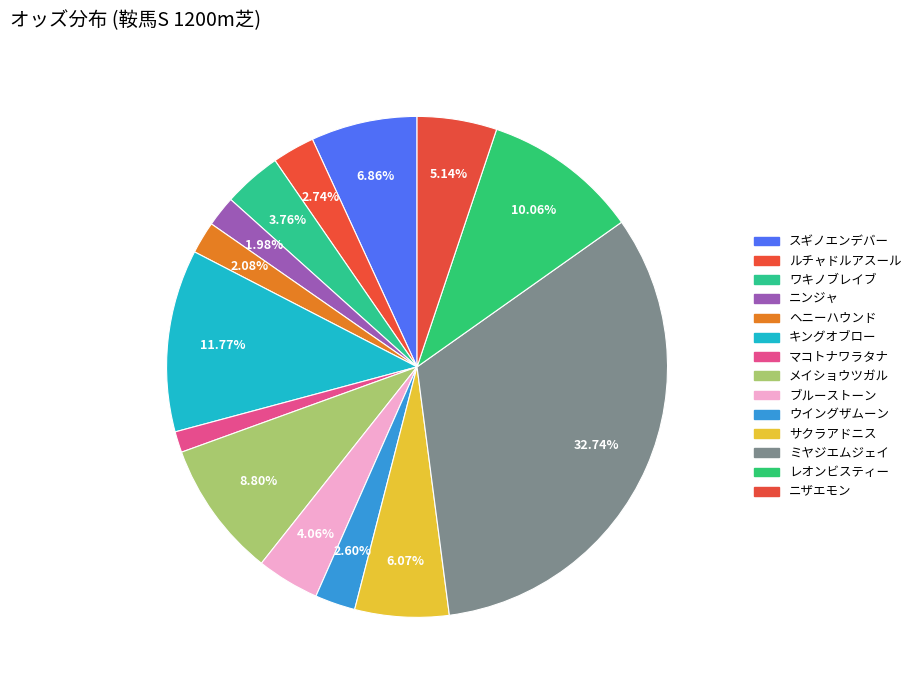

To the nearest percent, what is the combined percentage of ブルーストーン and ニンジャ?

6%